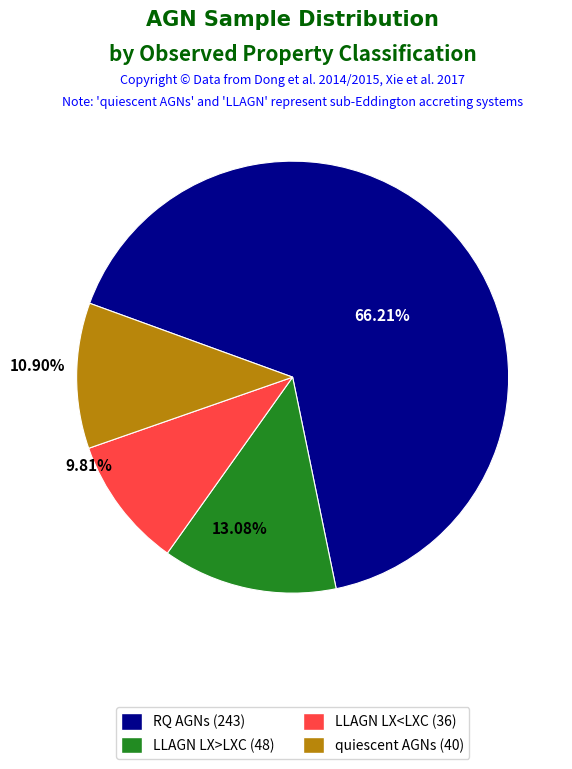

Does any single category account for the majority?

Yes